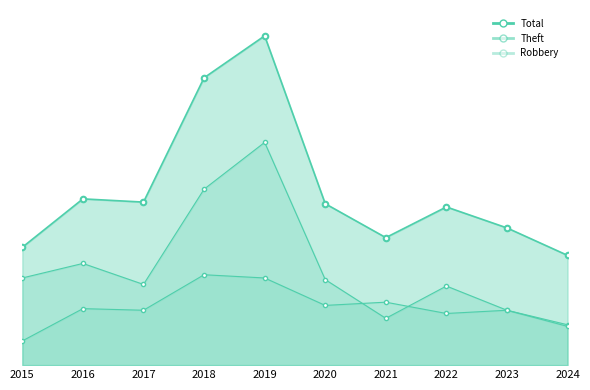

What is the spread (max minus min) of values at 2022?

66